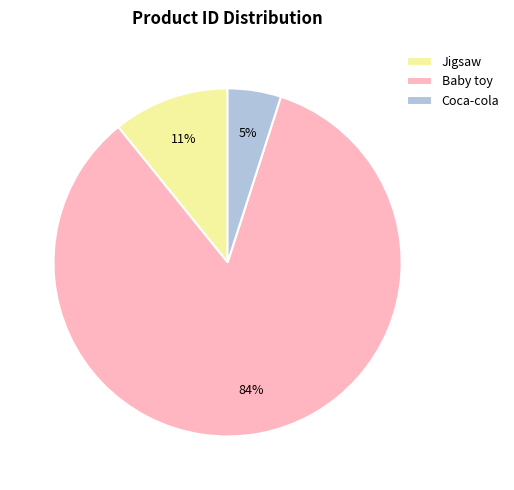

Rank the categories by value from lowest to highest.

Coca-cola, Jigsaw, Baby toy